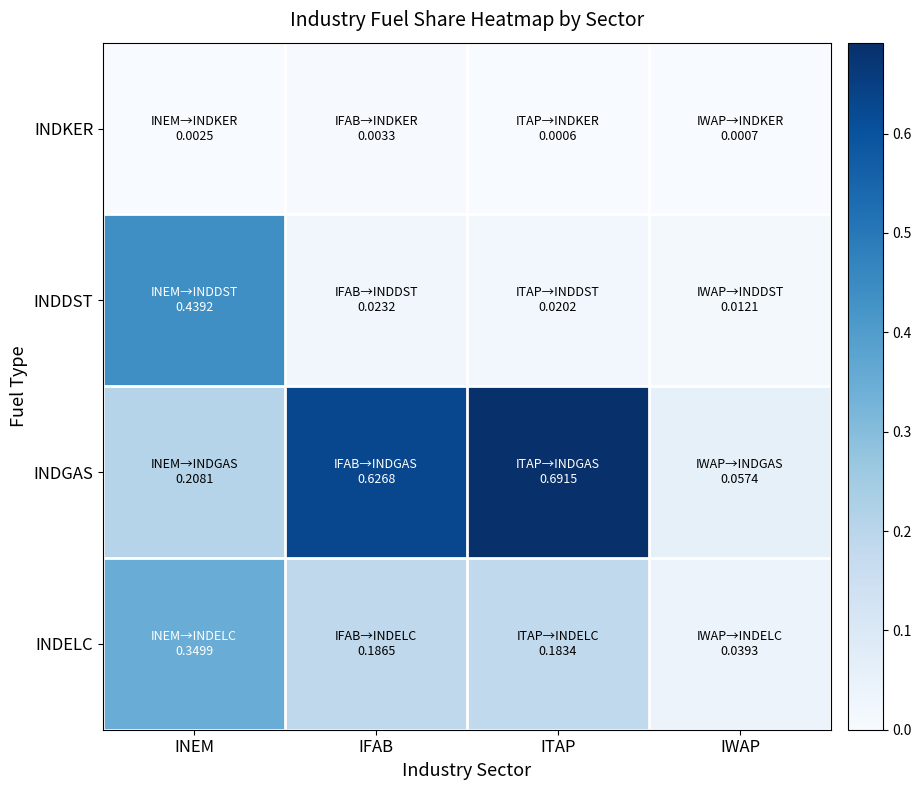

Which category has the highest value across all series?

ITAP